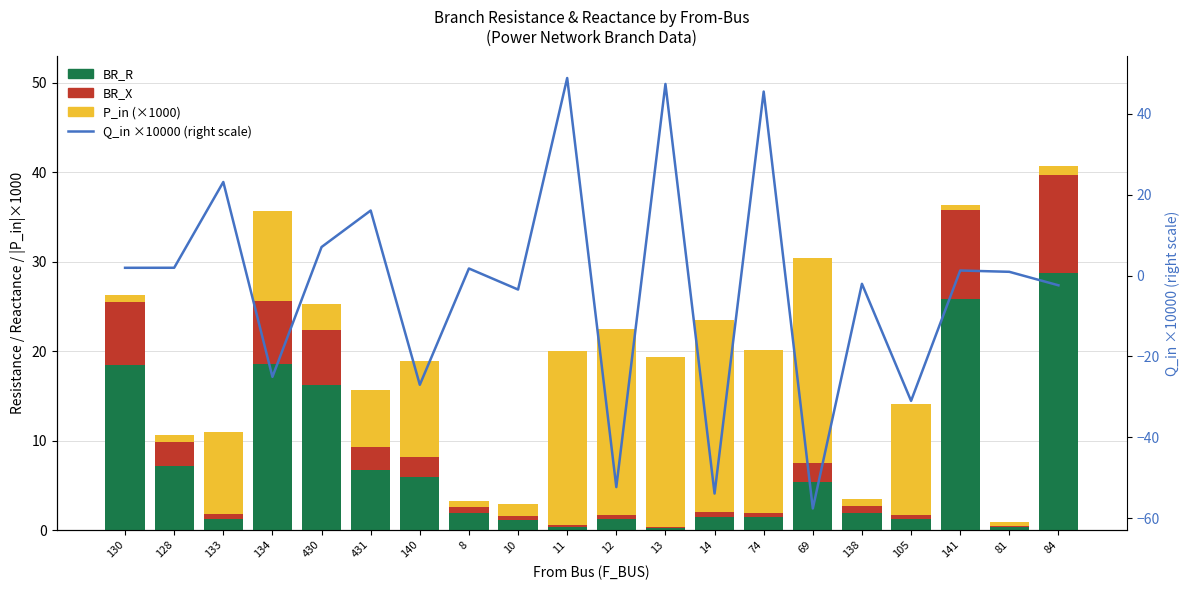

How many values in the Q_in (×10000, right scale) series are below 1?

10